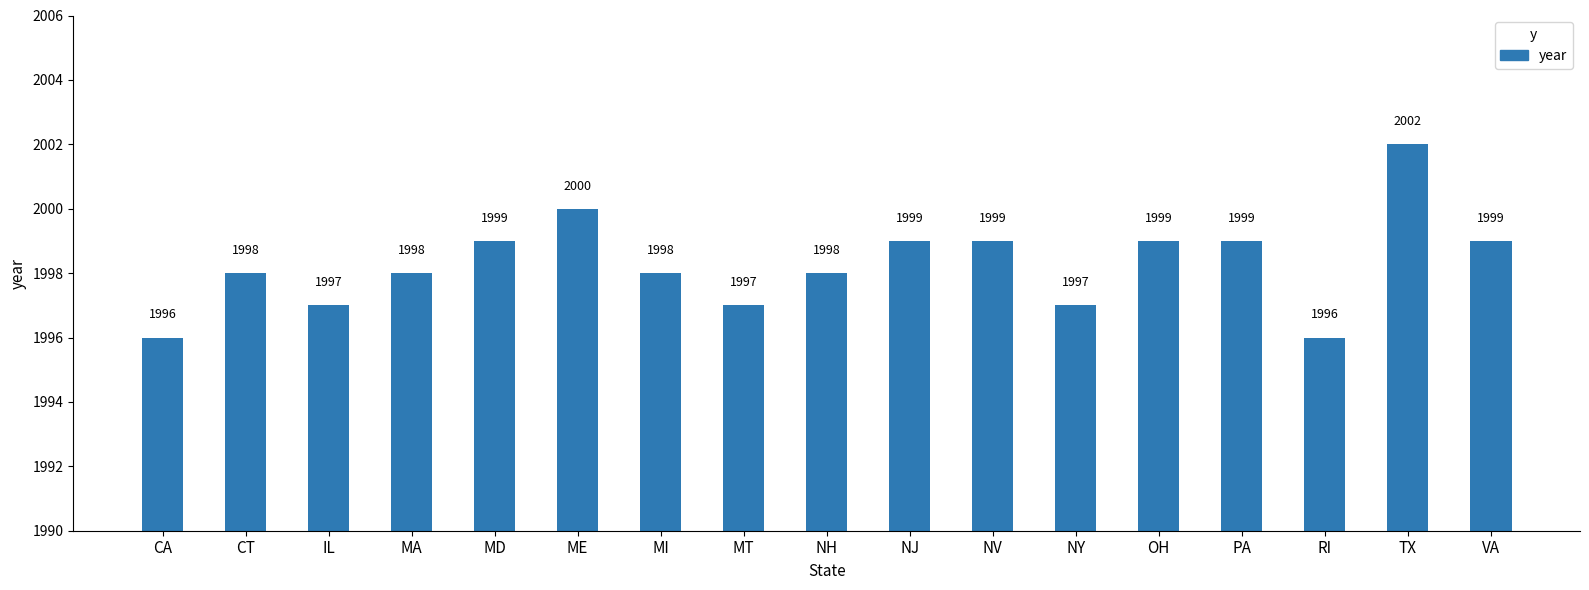

The chart shows a value of 3030 at MI. True or false?

False